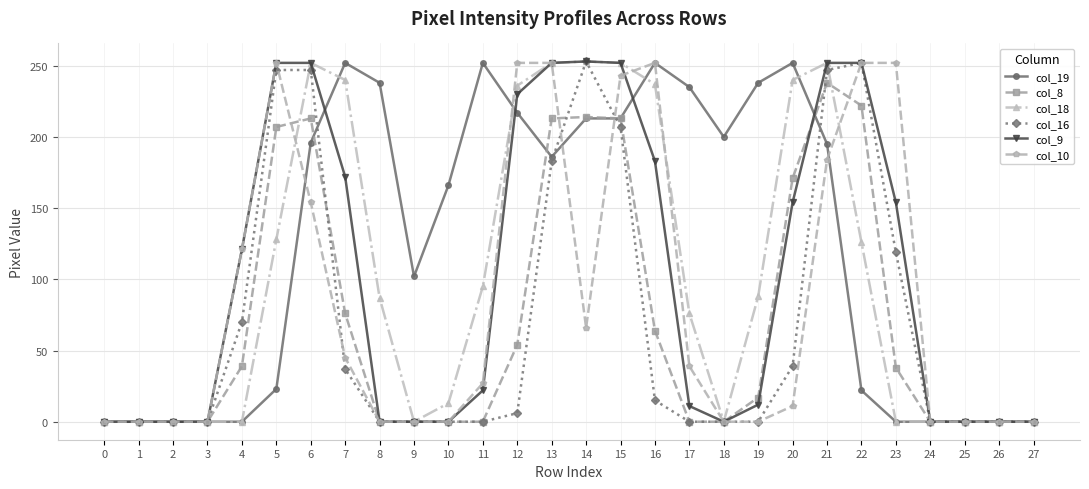

How many distinct data groups are displayed?

6